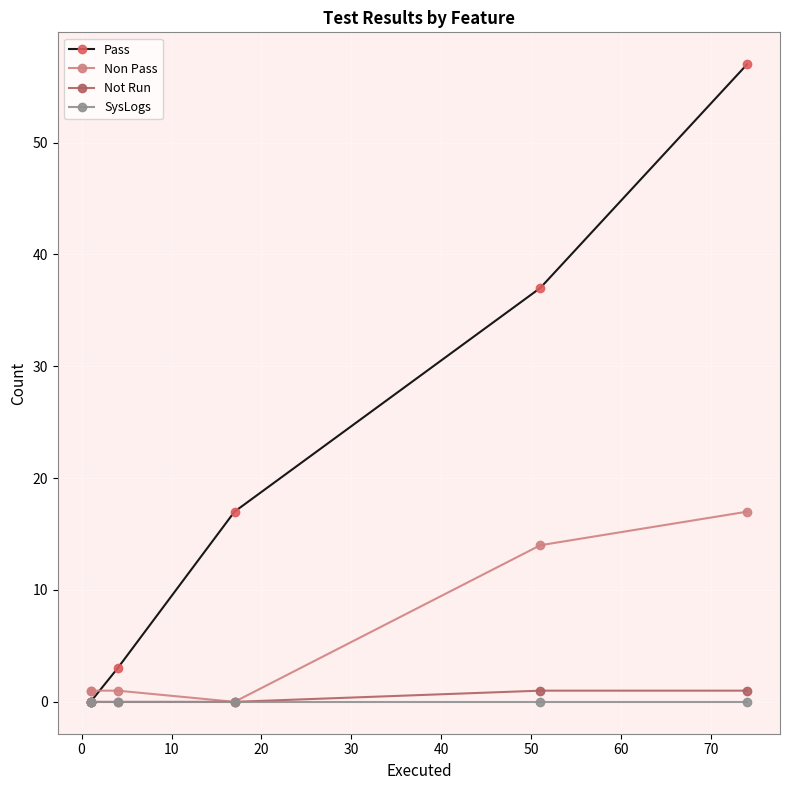

What position from the right is 40?

1